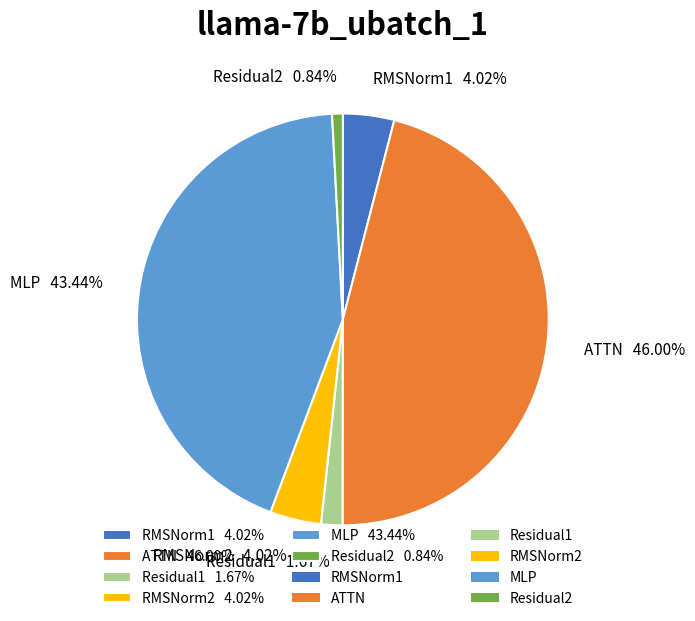

Is ATTN the majority of the pie?

No